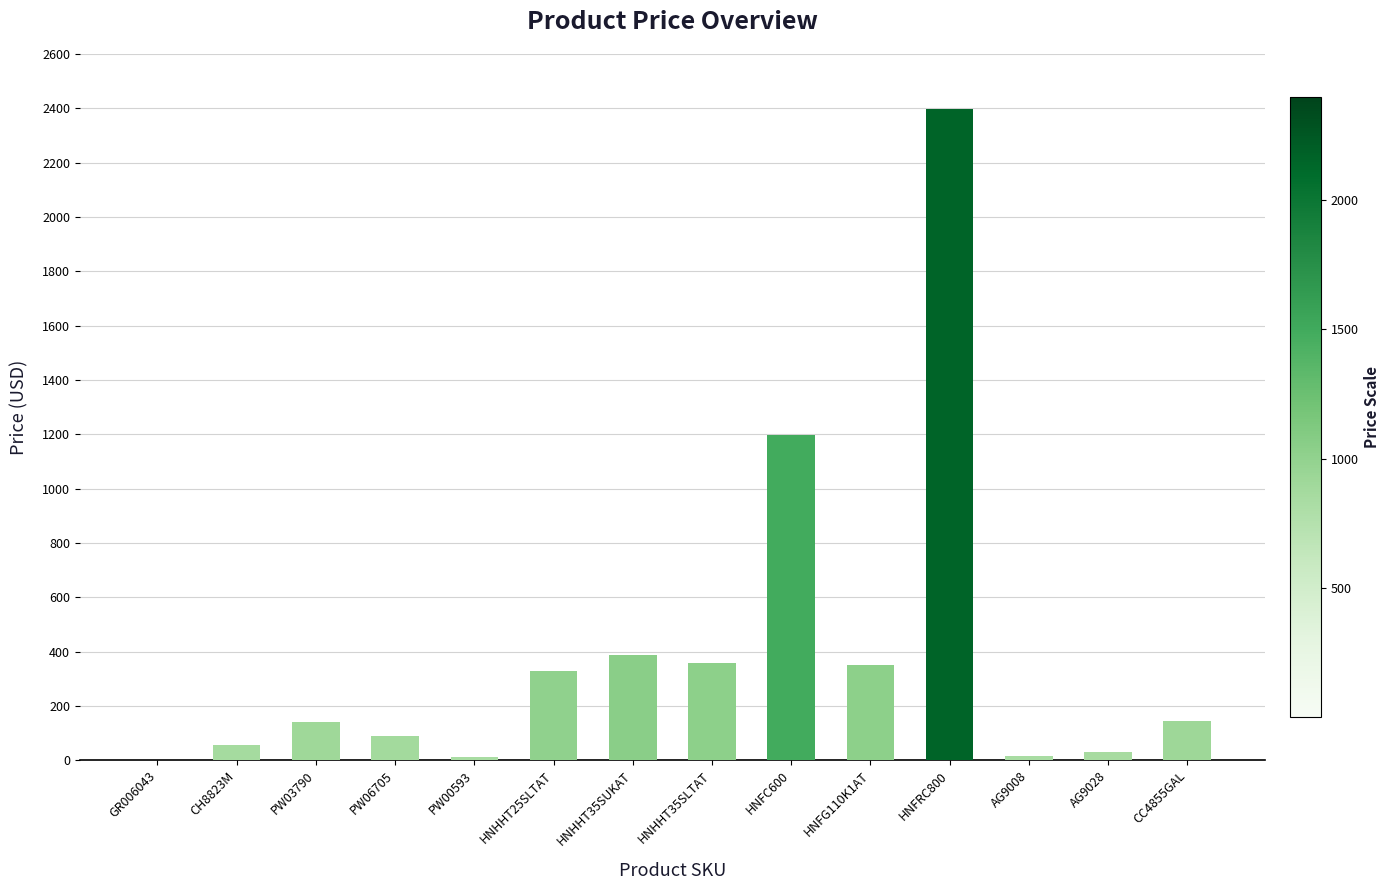

What is the greatest value displayed?

2399.0